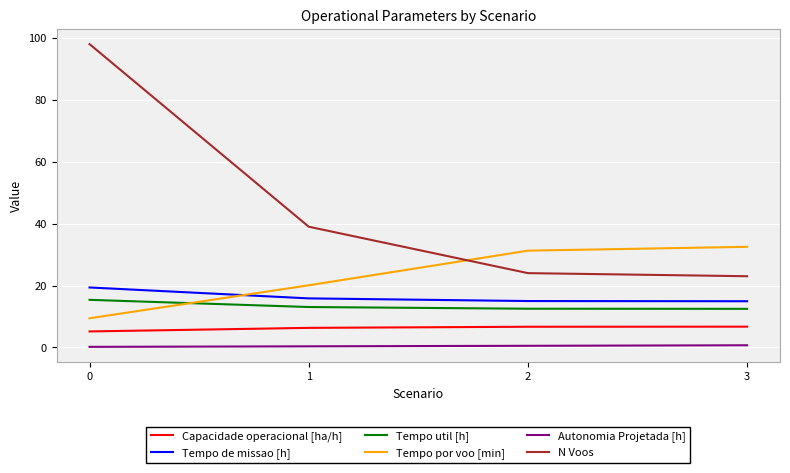

What is the lowest value of the Tempo por voo [min] series?

9.4